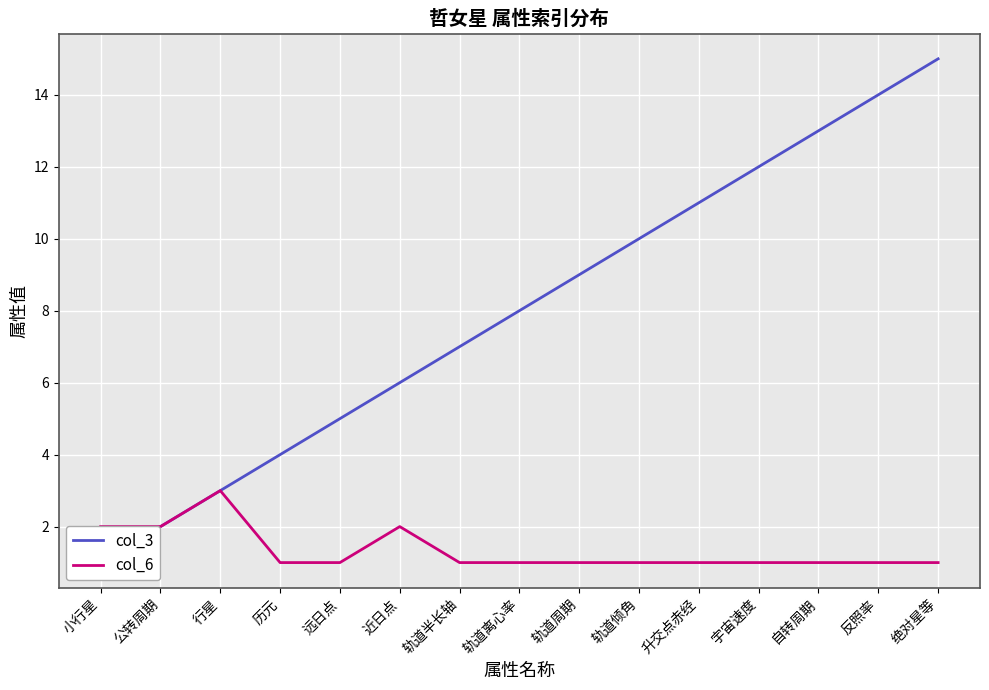

Which has a higher value, 反照率 or 小行星?

反照率